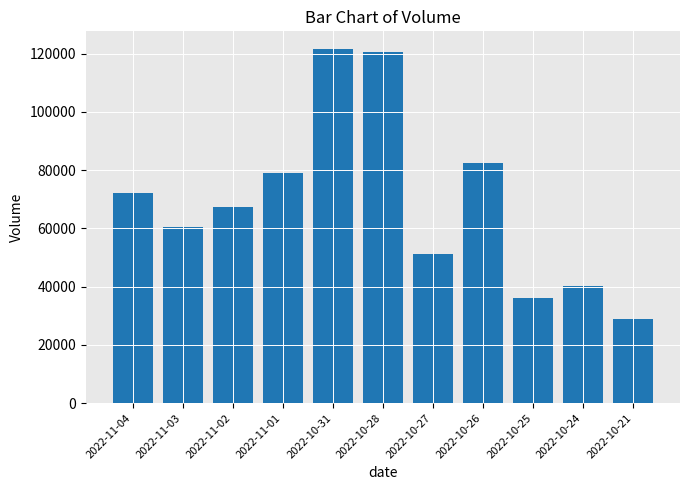

Reading right to left, transcribe all the data shown in this chart.

28784	40297	36016	82579	51236	120548	121561	79035	67348	60549	72291